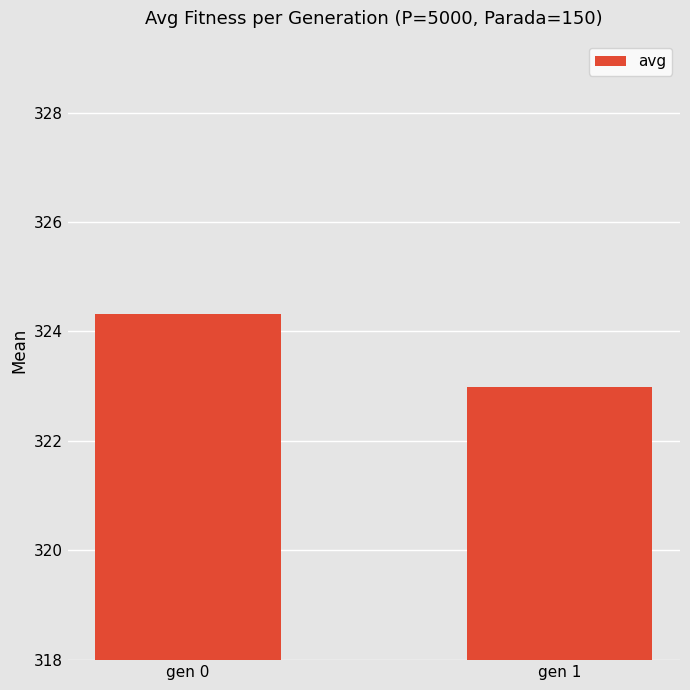

What is the change in value from gen 0 to gen 1?

-1.3